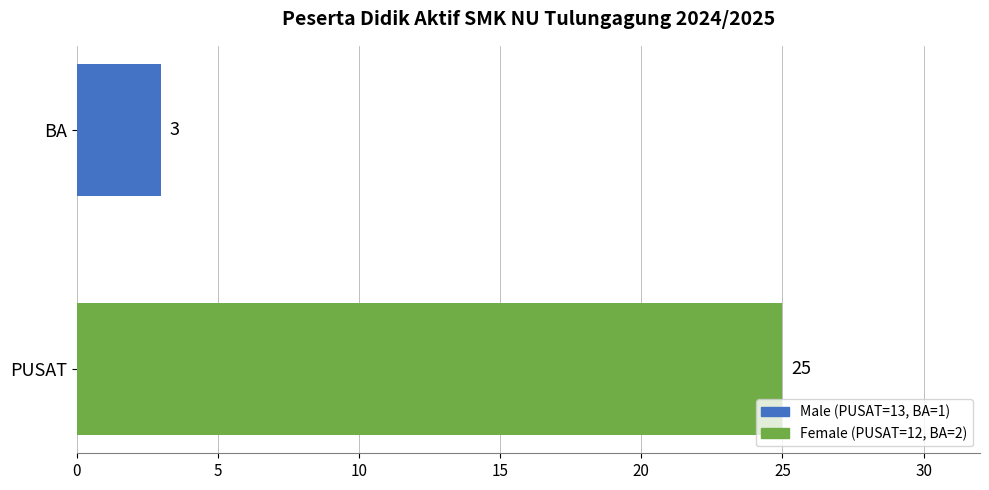

What is the sum of the values at BA and PUSAT?

28